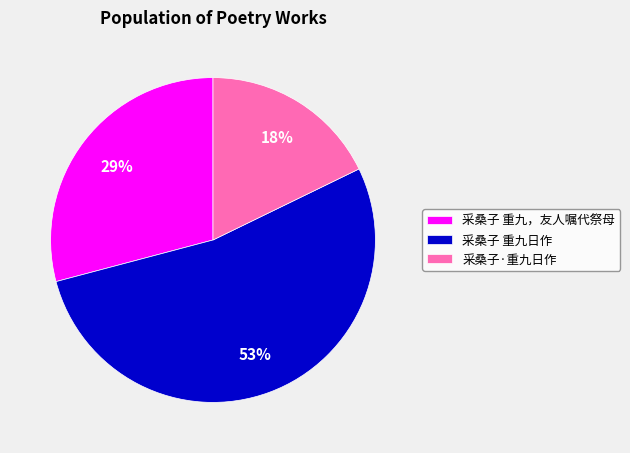

What is the ratio of the value at 采桑子 重九，友人嘱代祭母 to the value at 采桑子 重九日作?

0.5